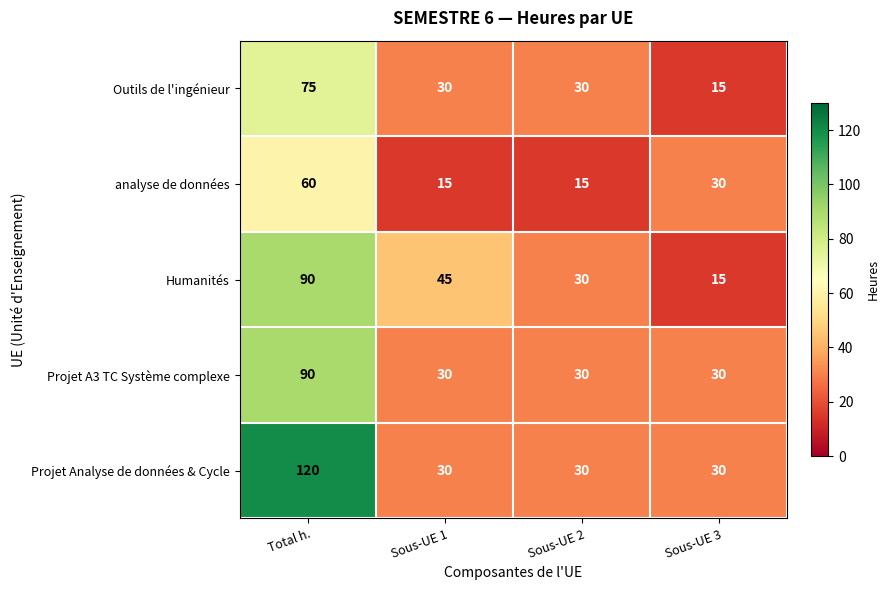

What is the total value across all series at Sous-UE 2?

135